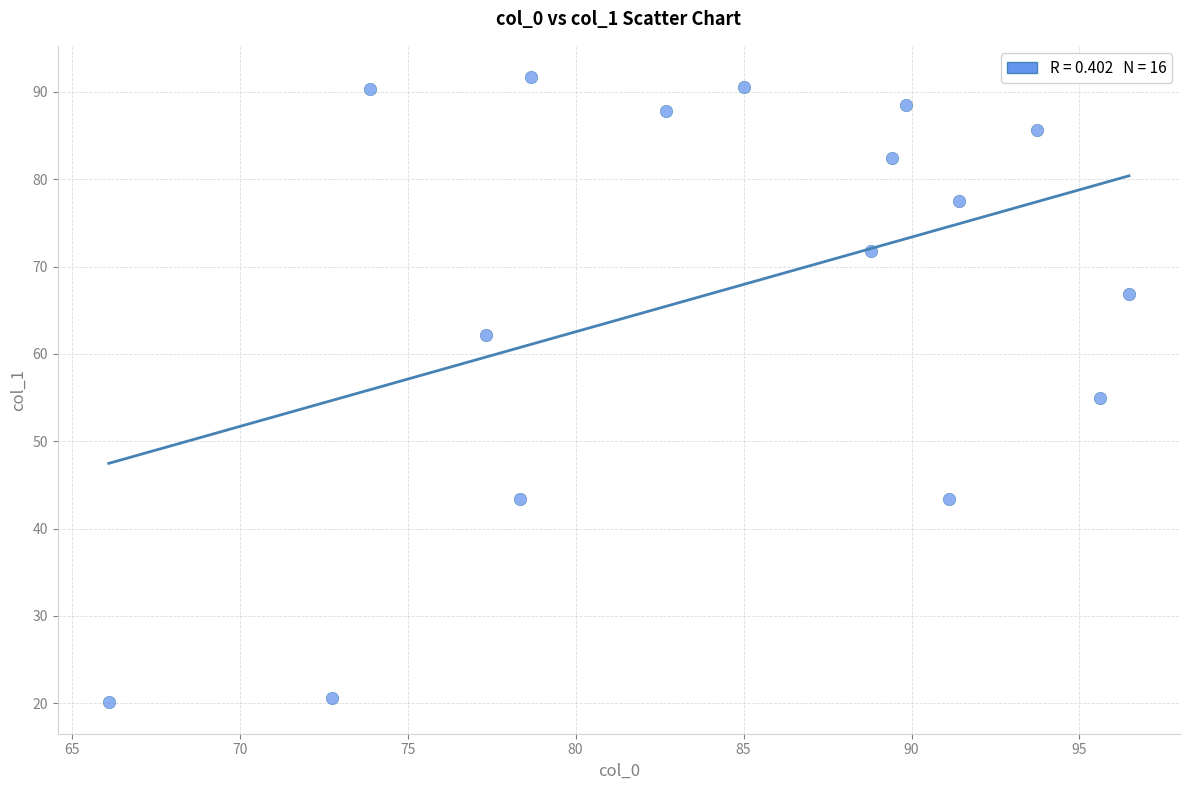

What is the range of Y values (max minus min)?

71.6